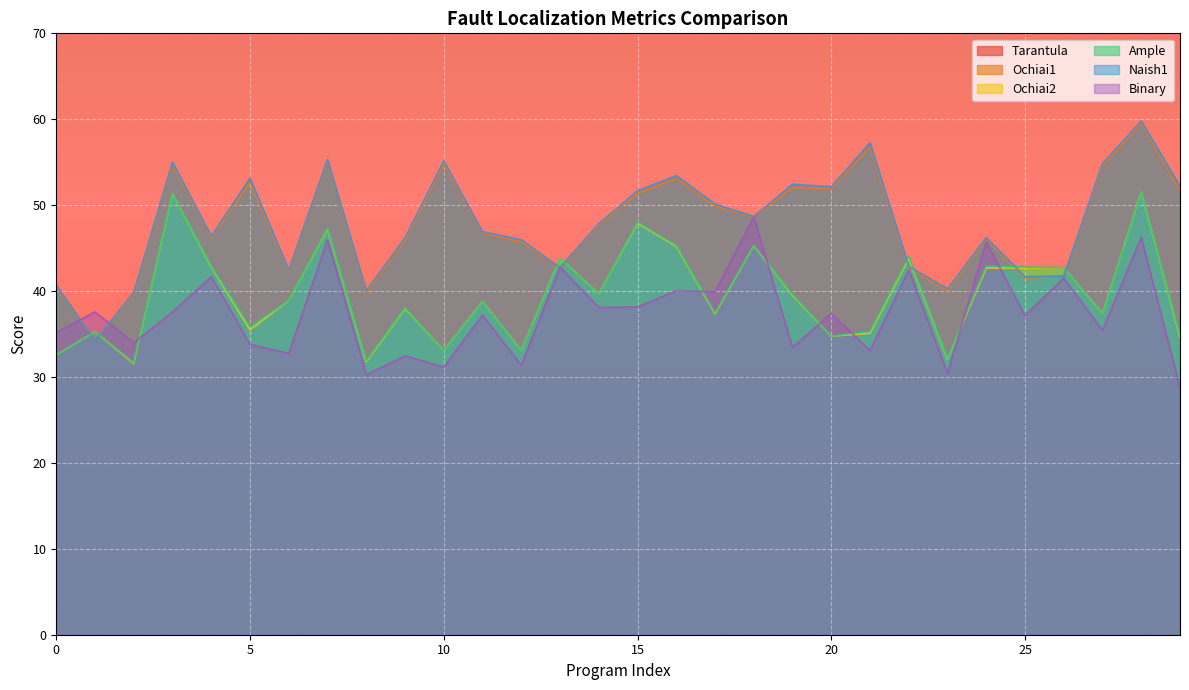

Where is Ochiai2 nearest to the value 41?

14